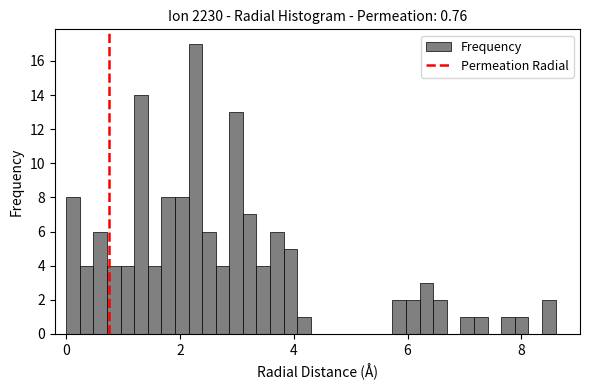

Read against the x-axis, roughly where is the centre of the tallest bar?

2.2